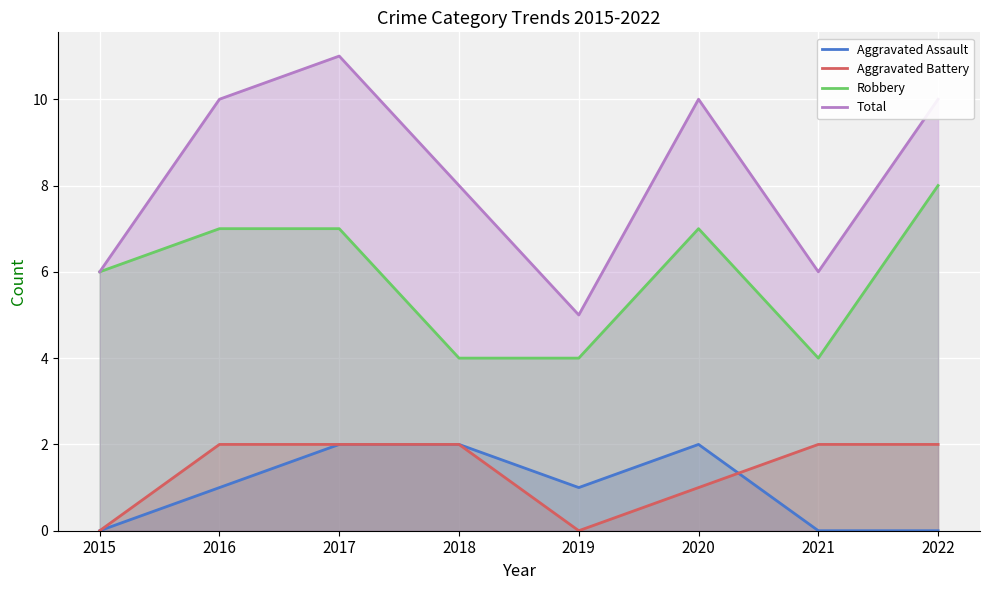

Is it true that Aggravated Assault equals 1 at 2016?

True